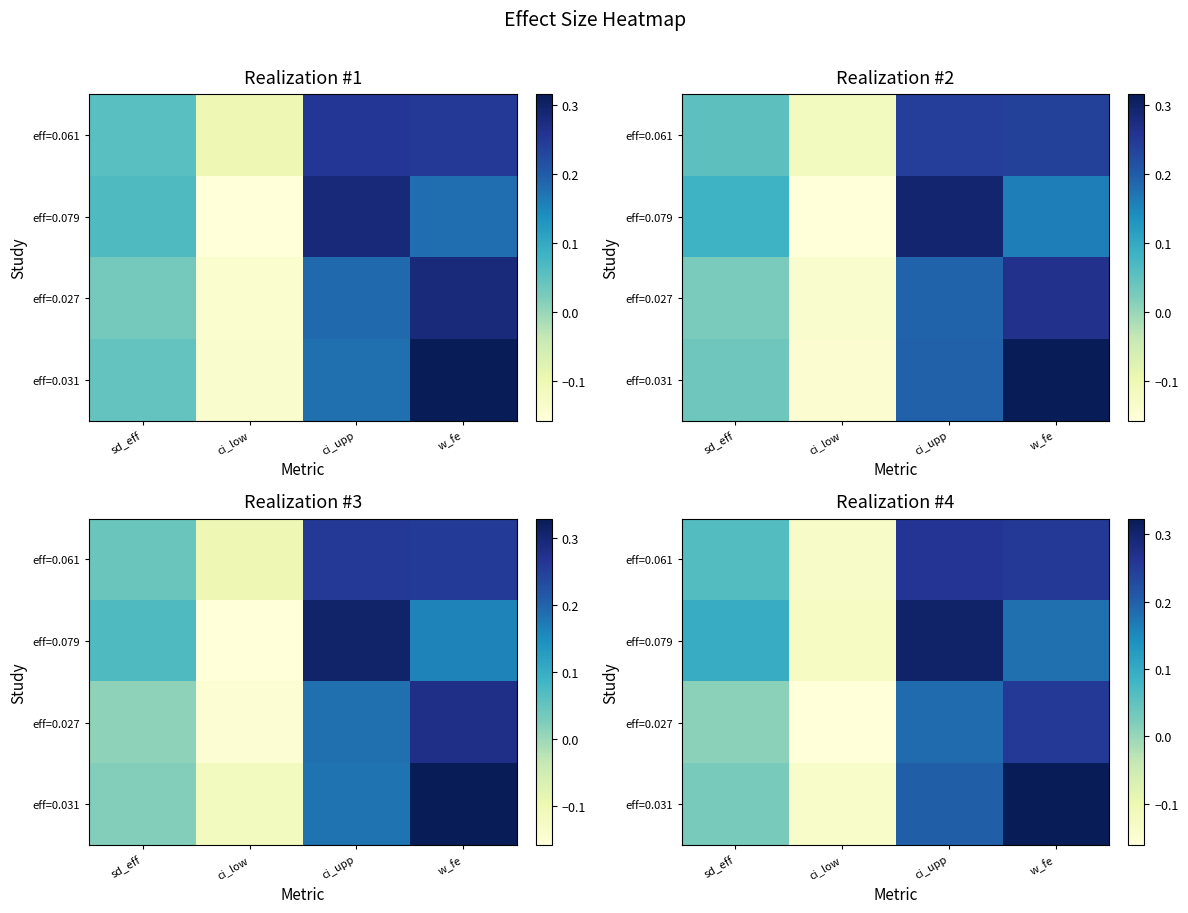

Which has a higher value, w_fe or sd_eff?

w_fe